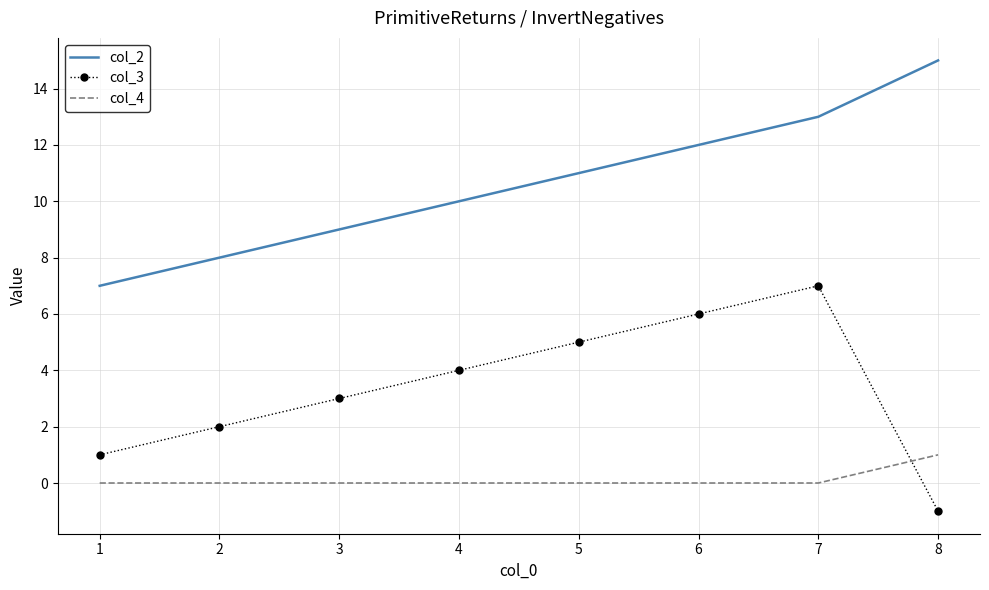

True or false: col_4 and col_2 intersect in this chart.

False